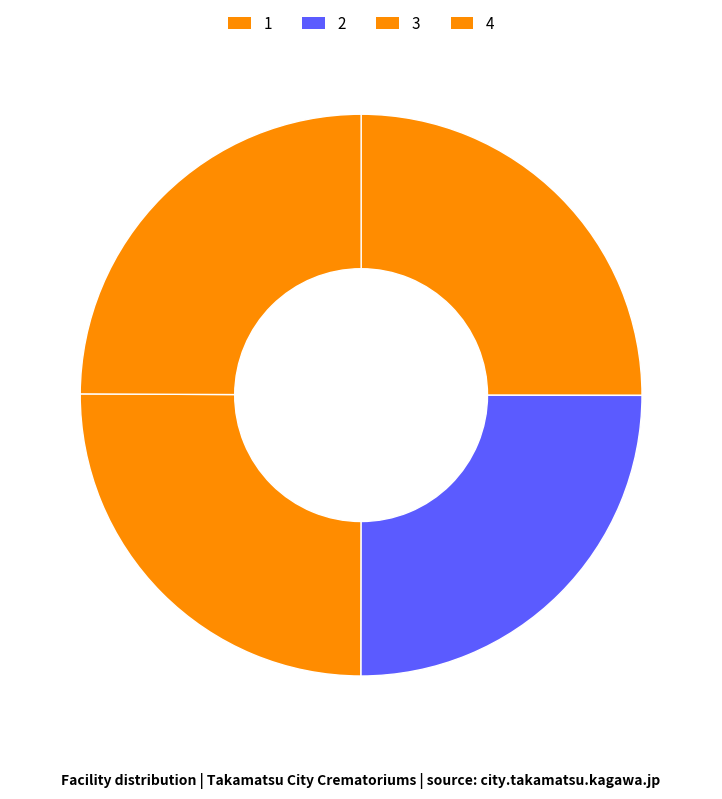

What portion of the pie excludes 4?

75.1%